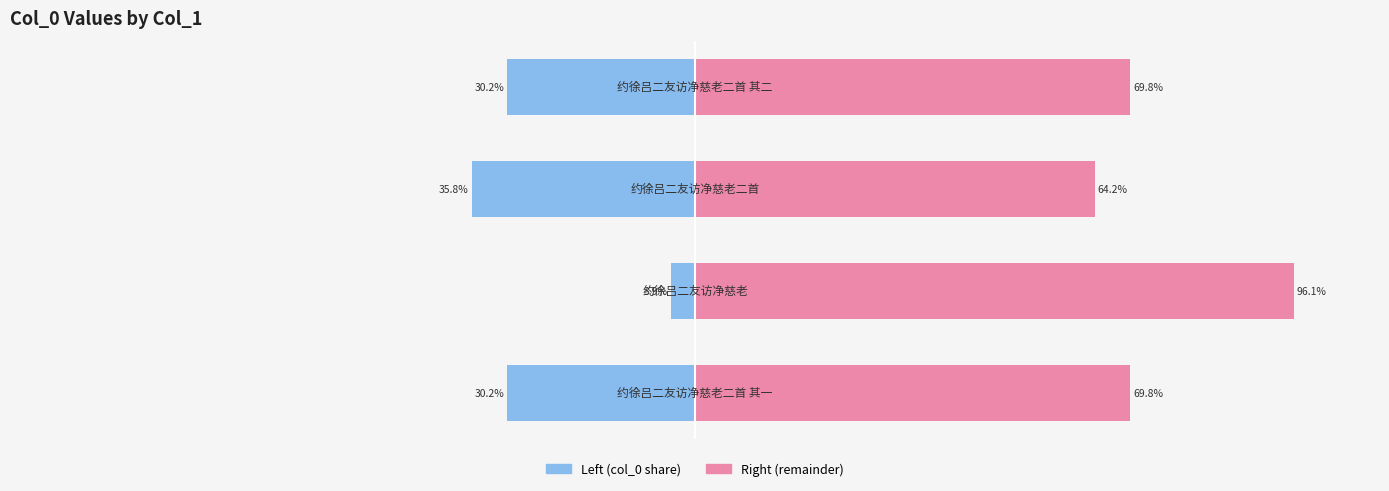

Which series changed the most between 0 and 3?

col_0 (left)